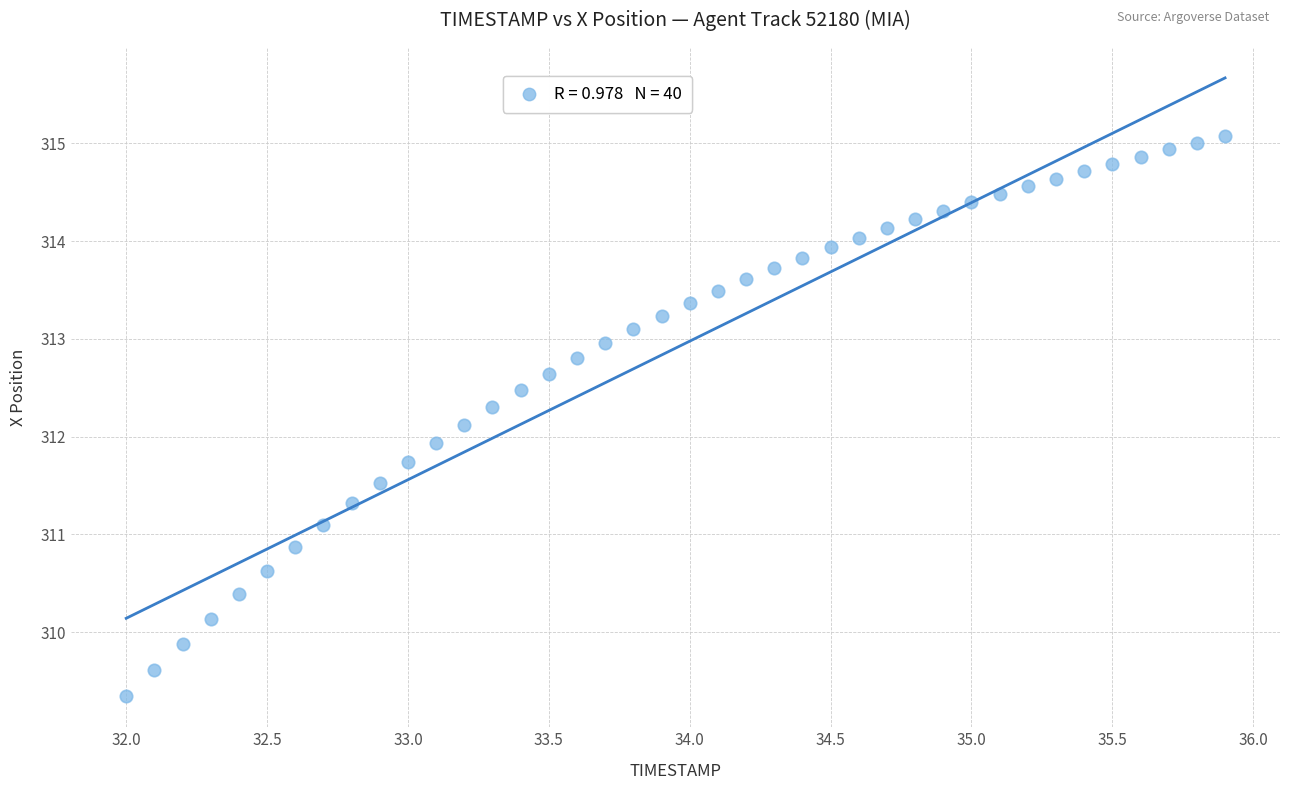

What is the range of Y values (max minus min)?

5.7